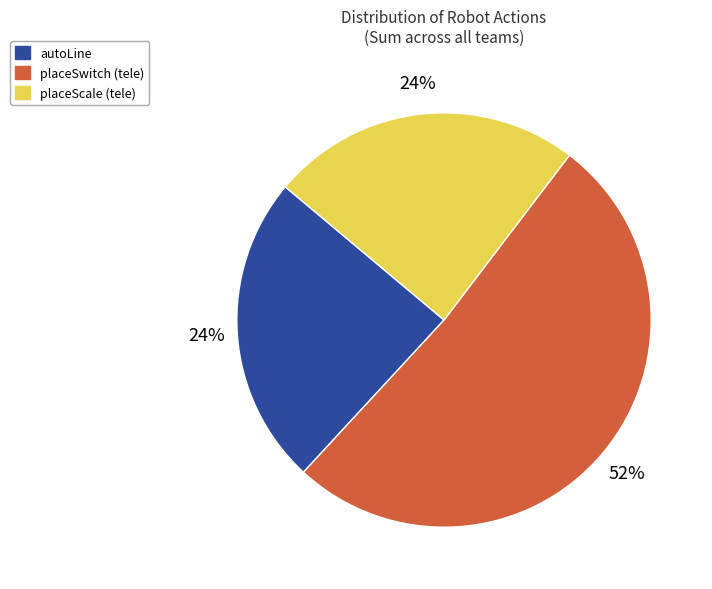

What is the largest slice in the pie chart?

placeSwitch (tele)